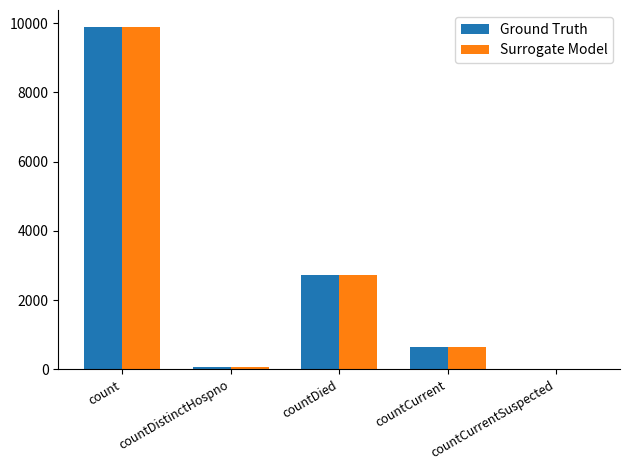

Is it true that Surrogate Model equals 4495 at countDied?

False